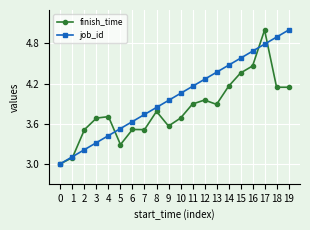

Where is finish_time nearest to the value 4?

12